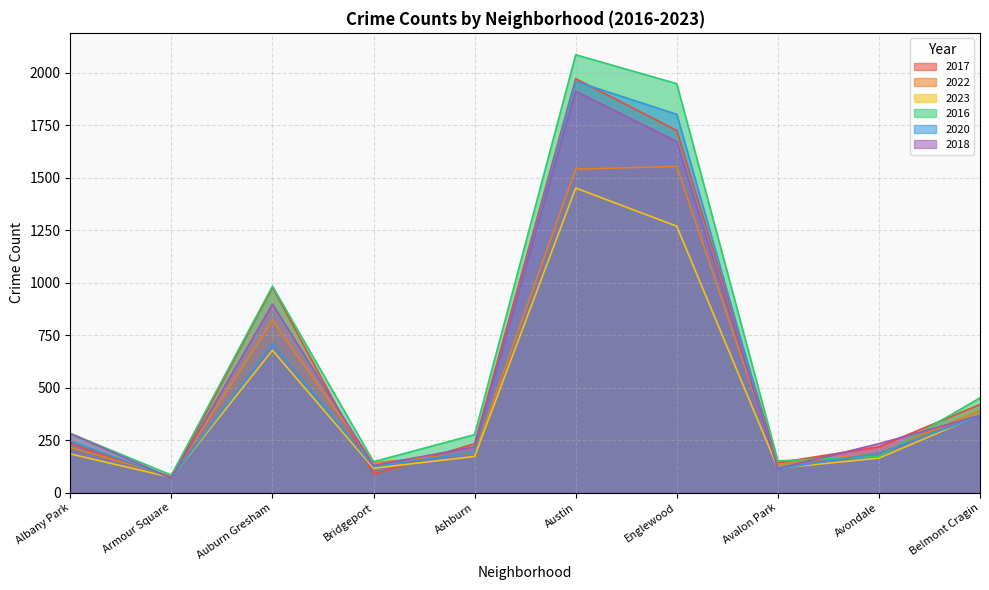

Reading right to left, what are all the values shown in this chart?

2017: 420	218	142	1725	1972	233	87	978	69	235
2022: 391	189	135	1554	1541	188	142	819	77	215
2023: 370	164	116	1269	1451	172	116	678	72	184
2016: 451	172	151	1948	2086	276	147	983	83	282
2020: 365	188	113	1802	1959	193	124	708	70	246
2018: 368	233	115	1672	1912	218	129	898	69	281